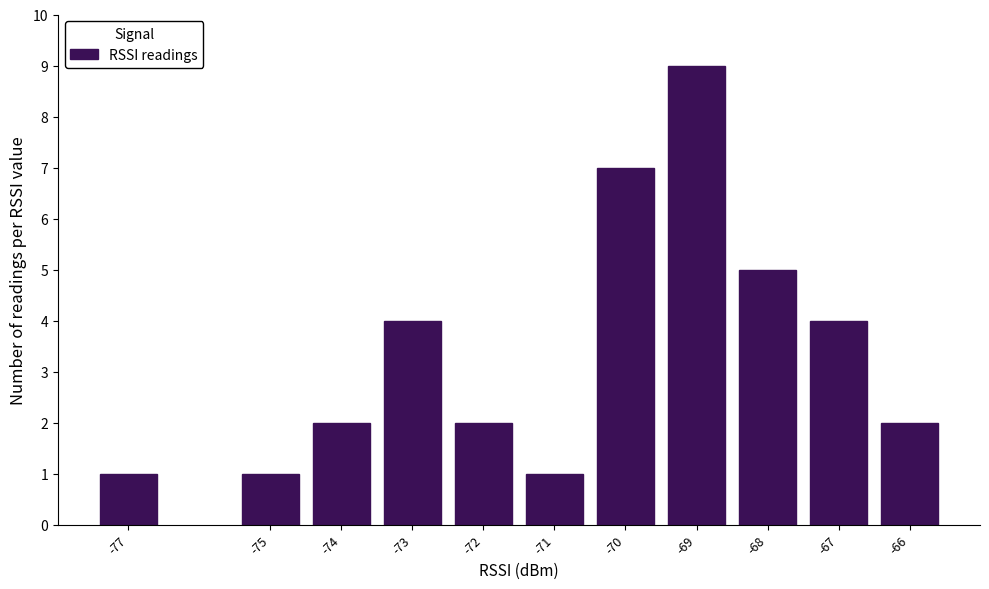

Reading left to right, extract all data points from this chart.

1	1	2	4	2	1	7	9	5	4	2